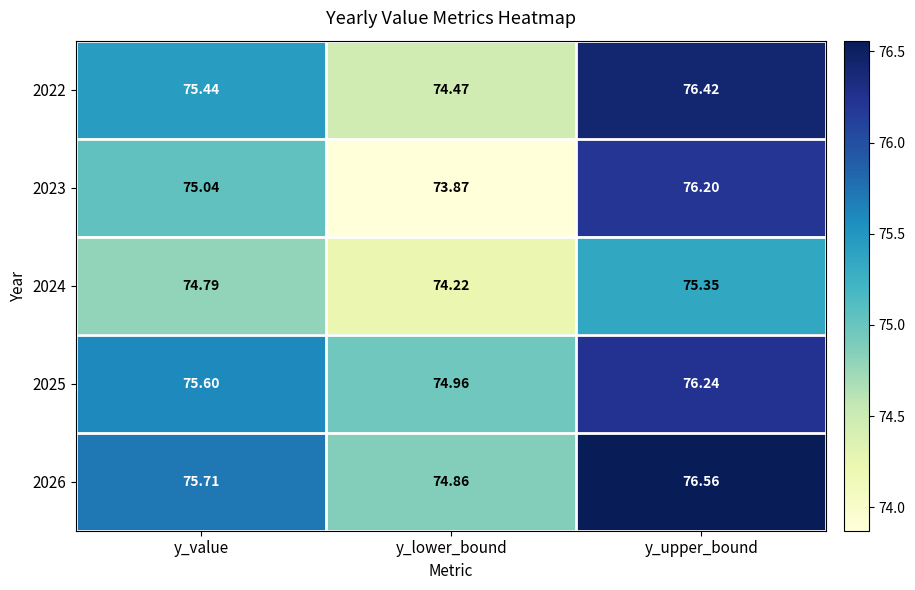

Which series has the largest range (max minus min)?

2023